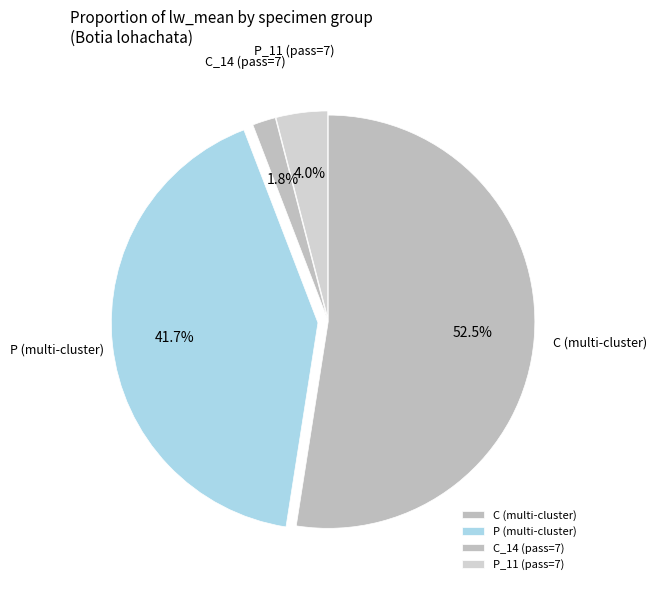

Rank the categories by value from lowest to highest.

C_14 (pass=7), P_11 (pass=7), P (multi-cluster), C (multi-cluster)